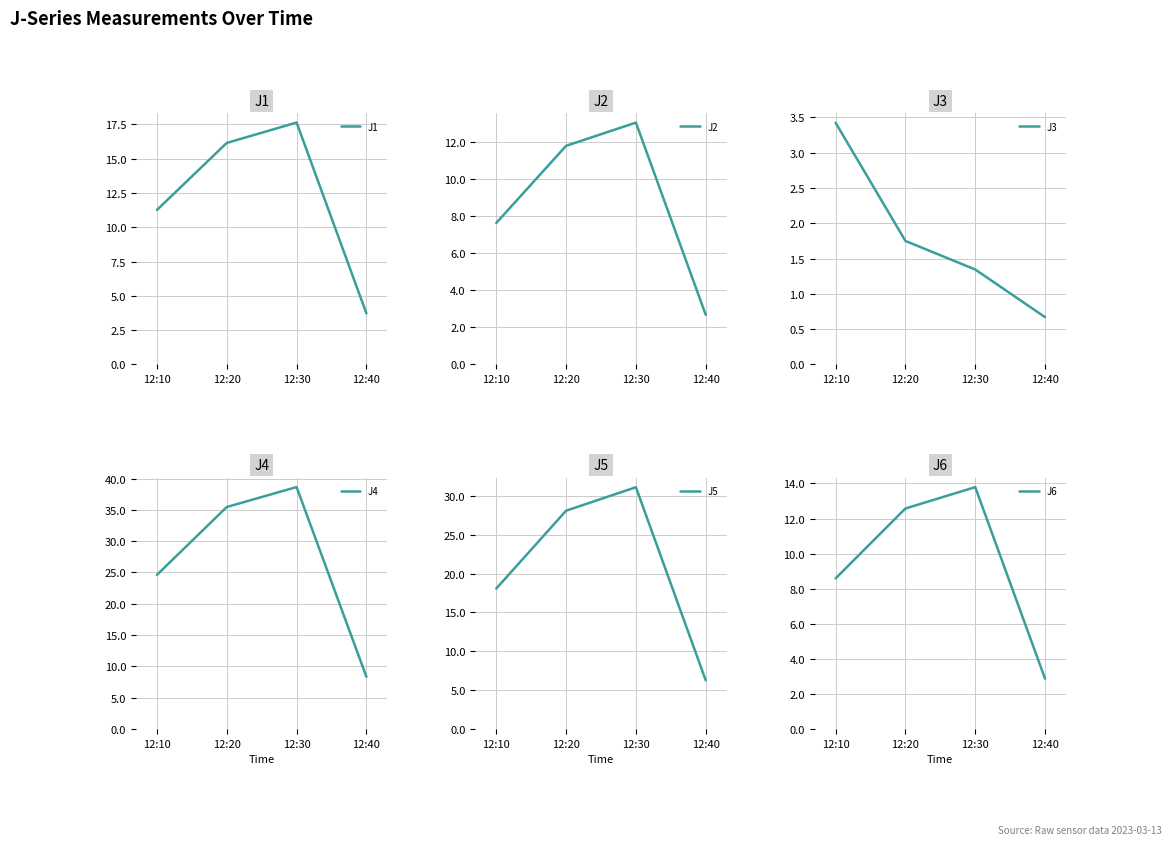

True or false: J4 and J2 cross at least once.

False